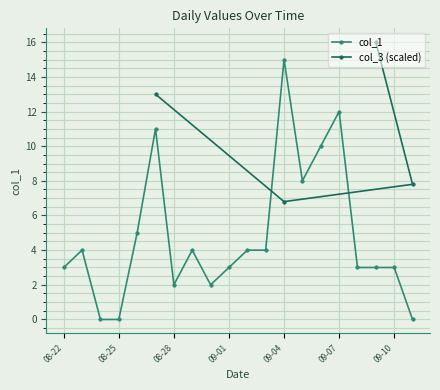

Is it true that col_1 equals 2 at 08-28?

True